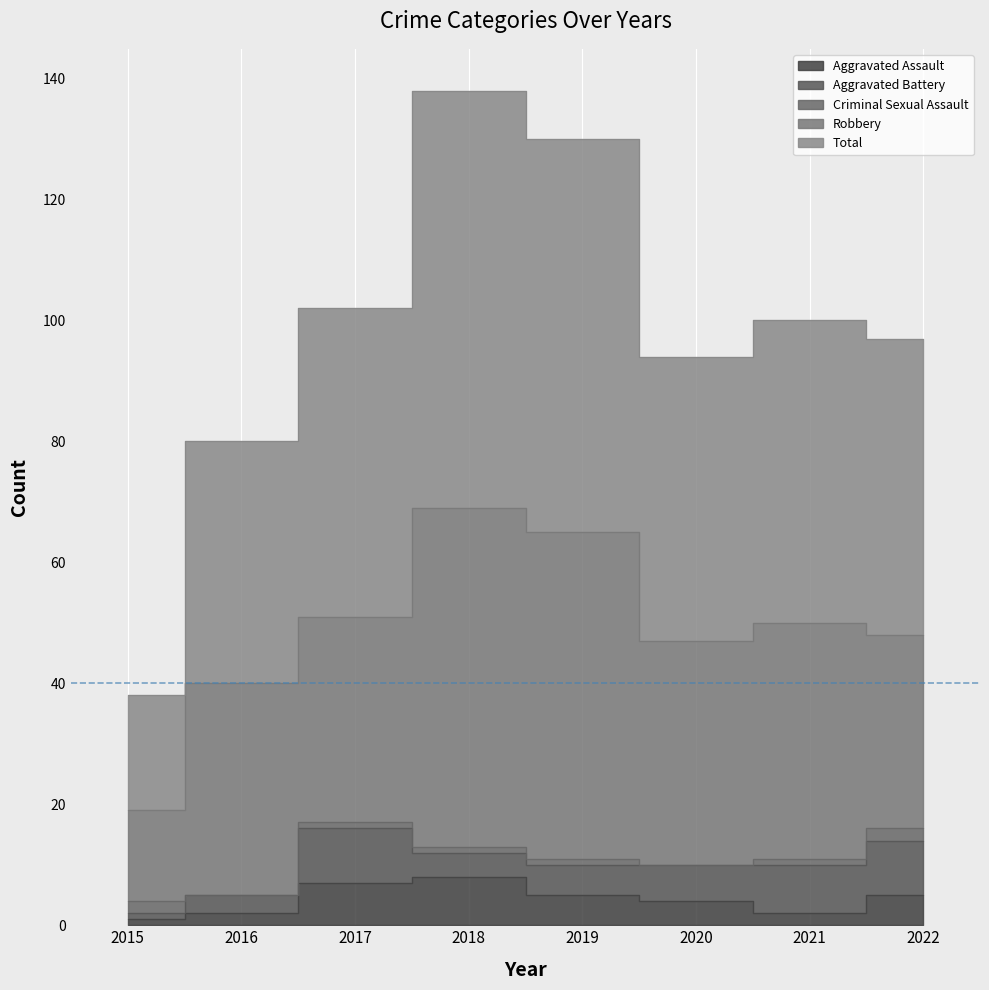

Between 2015 and 2020, which series saw the biggest shift?

Total